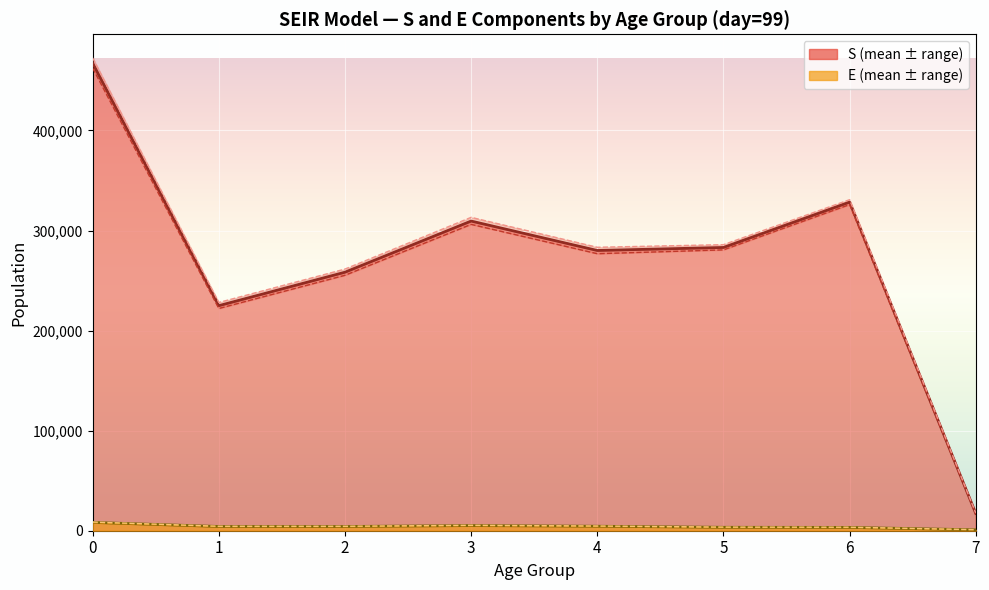

Does the chart display data point markers on the line(s)?

No